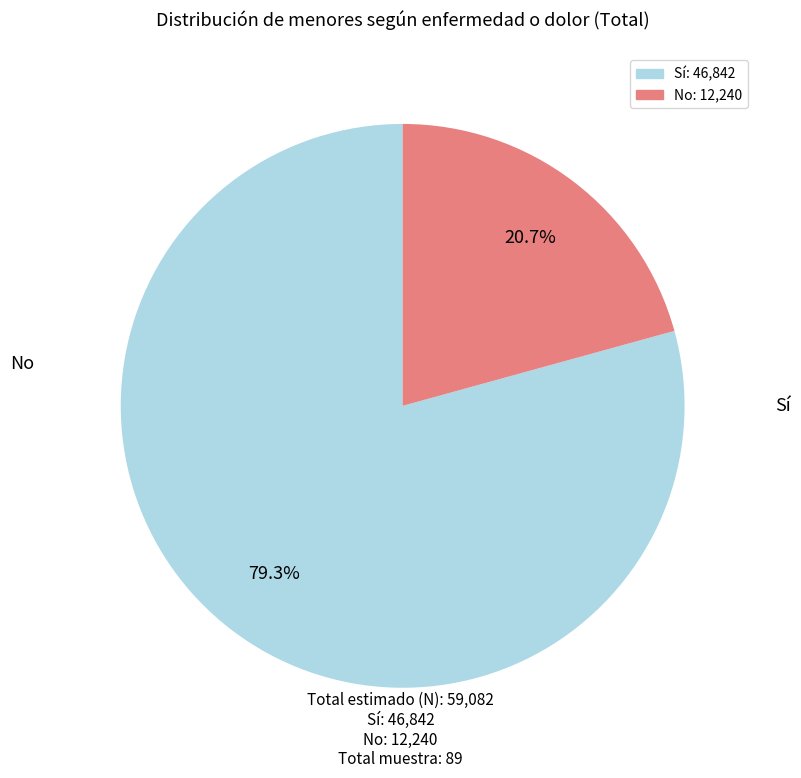

To the nearest percent, what is the difference between the Sí and No slice percentages?

59%